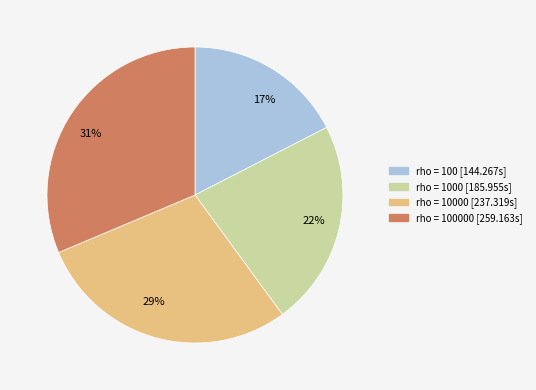

What is the smallest slice in the pie chart?

17%